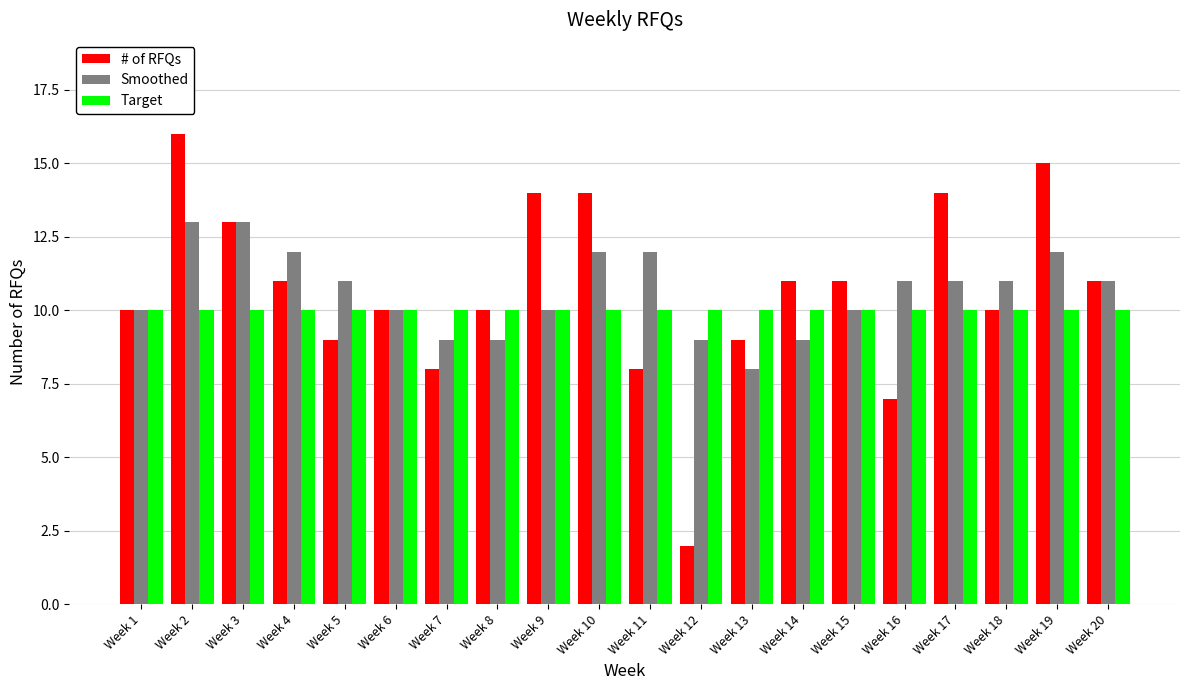

Is it true that Smoothed equals 10 at Week 9?

True